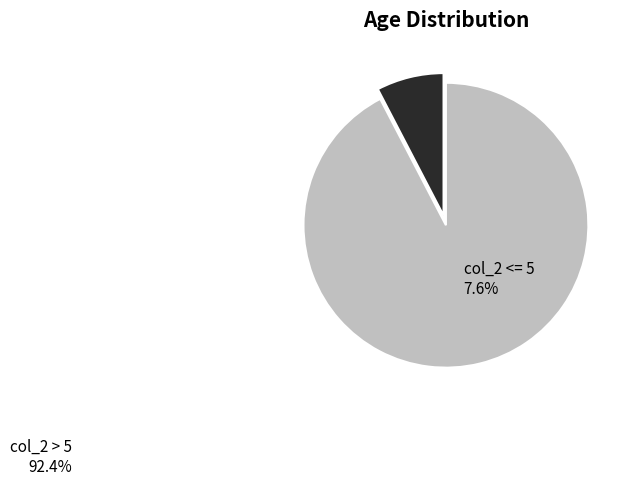

Which category has the biggest portion of the pie?

col_2 > 5